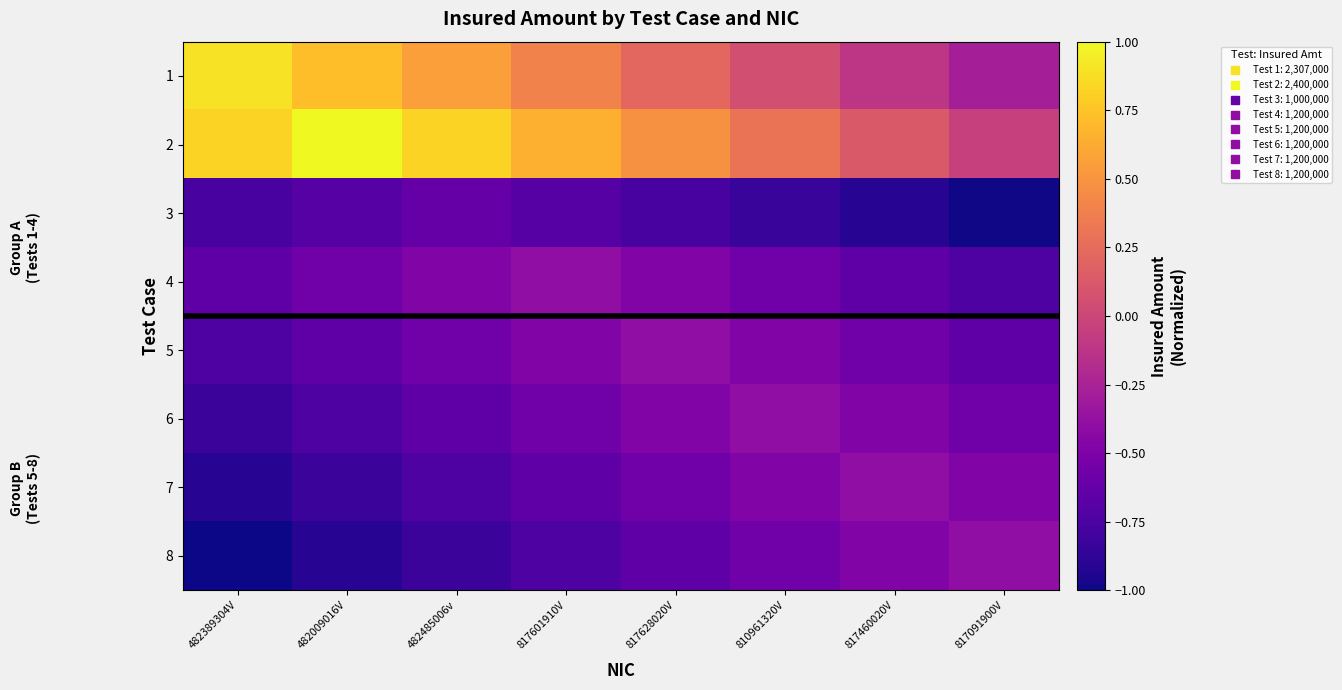

Reading right to left, transcribe all the data shown in this chart.

1: 817091900V=-0.3	817460020V=-0.1	810961320V=0.1	817628020V=0.2	817601910V=0.4	482485006v=0.6	482009016V=0.7	482389304V=0.9
2: 817091900V=-0.0	817460020V=0.1	810961320V=0.3	817628020V=0.5	817601910V=0.7	482485006v=0.8	482009016V=1.0	482389304V=0.8
3: 817091900V=-1.0	817460020V=-0.9	810961320V=-0.8	817628020V=-0.8	817601910V=-0.7	482485006v=-0.6	482009016V=-0.7	482389304V=-0.8
4: 817091900V=-0.7	817460020V=-0.7	810961320V=-0.6	817628020V=-0.5	817601910V=-0.4	482485006v=-0.5	482009016V=-0.6	482389304V=-0.7
5: 817091900V=-0.7	817460020V=-0.6	810961320V=-0.5	817628020V=-0.4	817601910V=-0.5	482485006v=-0.6	482009016V=-0.7	482389304V=-0.7
6: 817091900V=-0.6	817460020V=-0.5	810961320V=-0.4	817628020V=-0.5	817601910V=-0.6	482485006v=-0.7	482009016V=-0.7	482389304V=-0.8
7: 817091900V=-0.5	817460020V=-0.4	810961320V=-0.5	817628020V=-0.6	817601910V=-0.7	482485006v=-0.7	482009016V=-0.8	482389304V=-0.9
8: 817091900V=-0.4	817460020V=-0.5	810961320V=-0.6	817628020V=-0.7	817601910V=-0.7	482485006v=-0.8	482009016V=-0.9	482389304V=-1.0